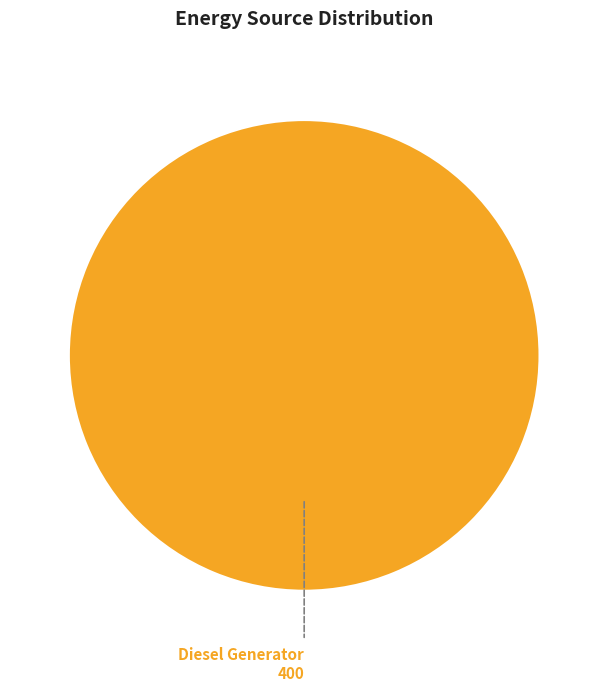

Which category accounts for the majority?

Diesel Generator